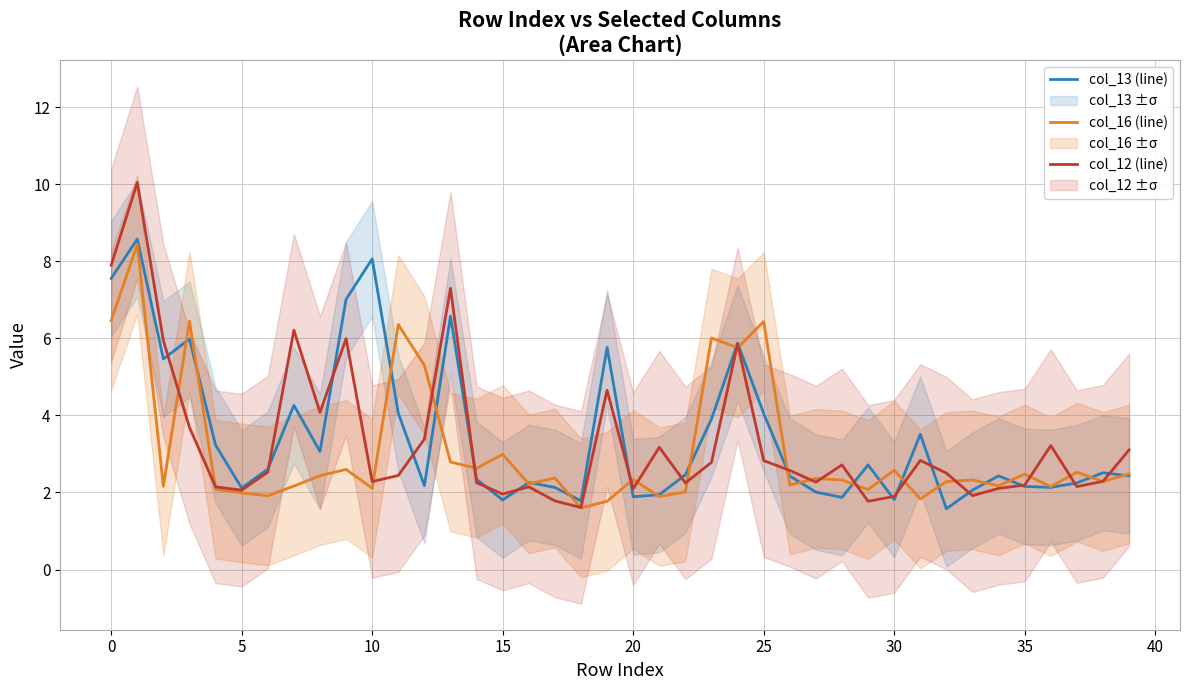

Does the chart display data point markers on the line(s)?

No